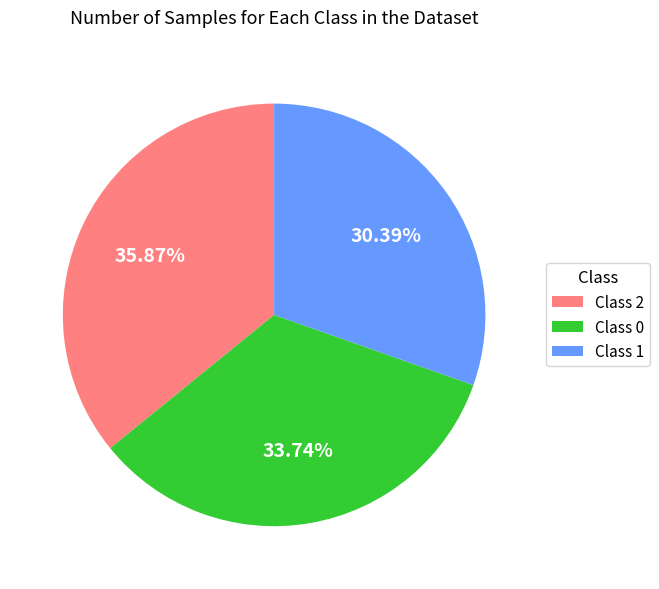

Which category has the smallest portion of the pie?

Class 1